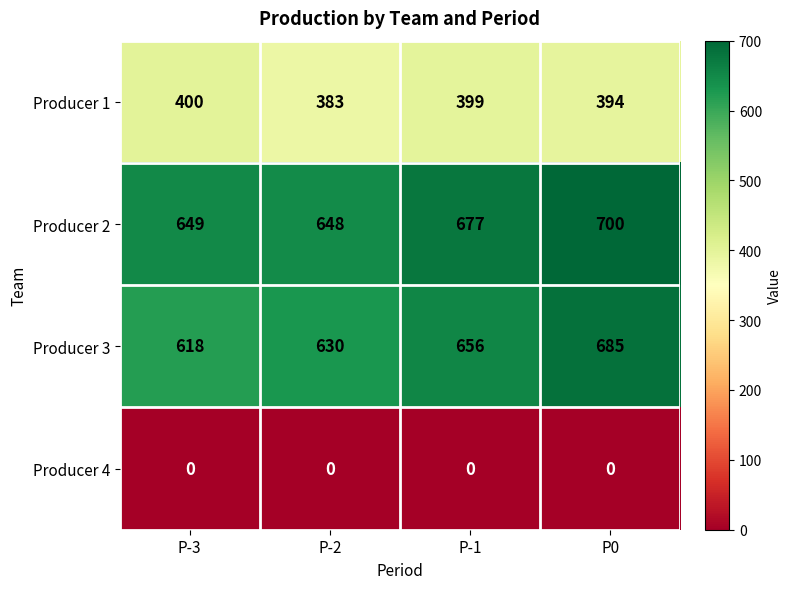

At which category is the sum across all series the highest?

P0